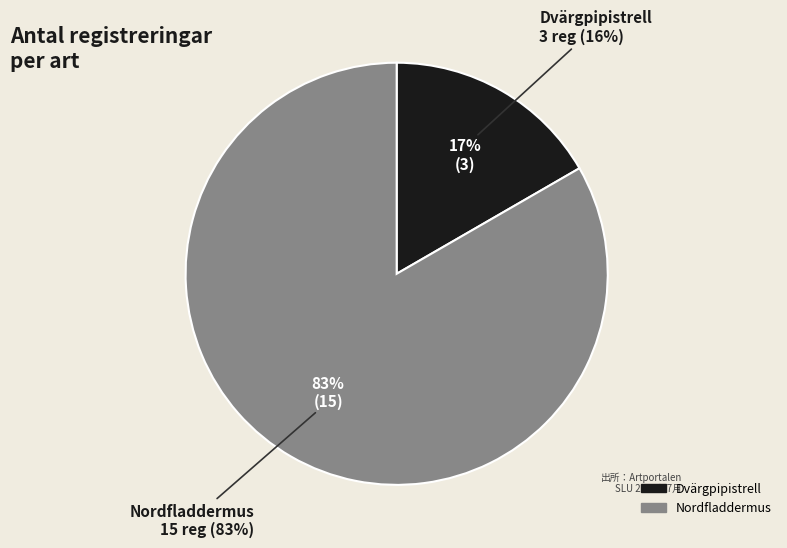

Rank the categories by value from highest to lowest.

Nordfladdermus, Dvärgpipistrell